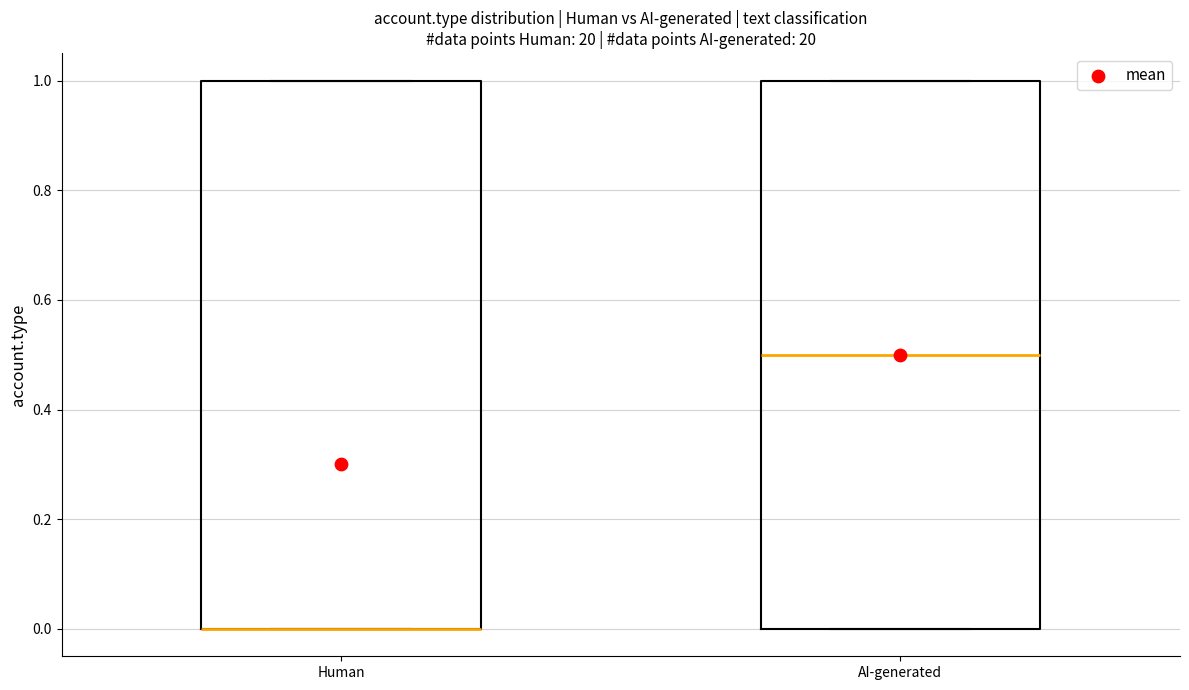

Reading left to right, read every box against the y-axis: the position of its median line, the range the box covers, and the ends of its whiskers. The values are not printed on the chart, so give them approximately, as read against the axis.

Human: median 0.0 (drawn on the box's lower edge), box 0.0 to 1.0, whiskers 0.0 to 1.0
AI-generated: median 0.5, box 0.0 to 1.0, whiskers 0.0 to 1.0